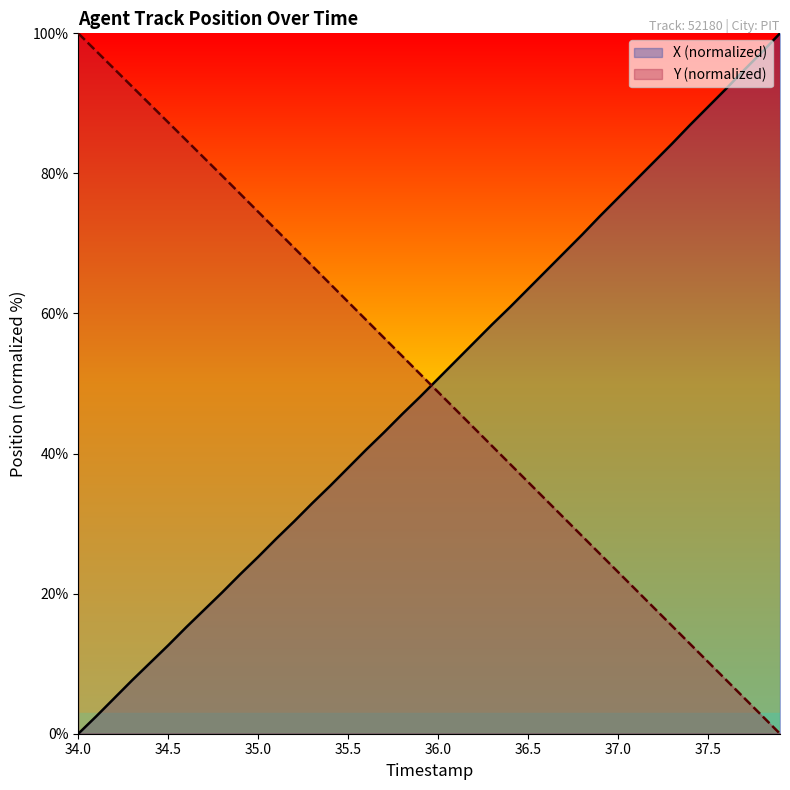

Is the value of X at 34.3 greater than the value of Y at 34.1?

No